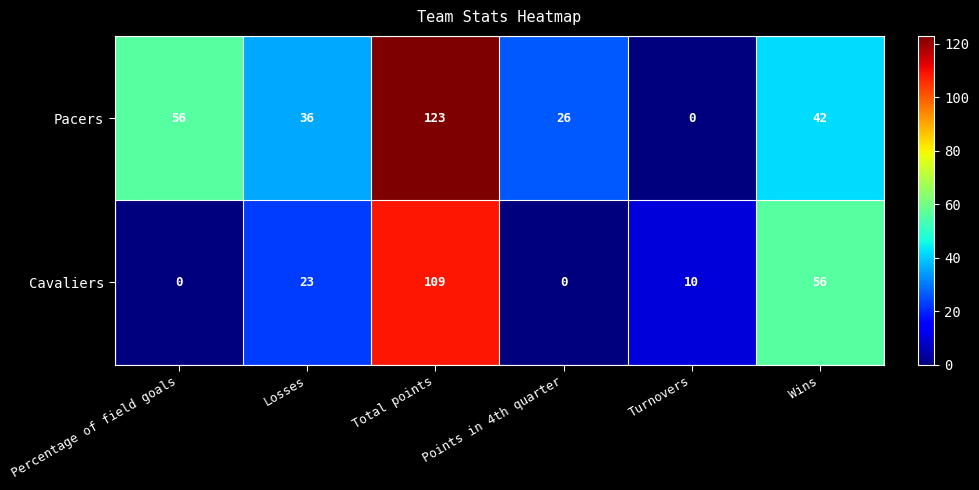

What is the greatest value displayed?

123